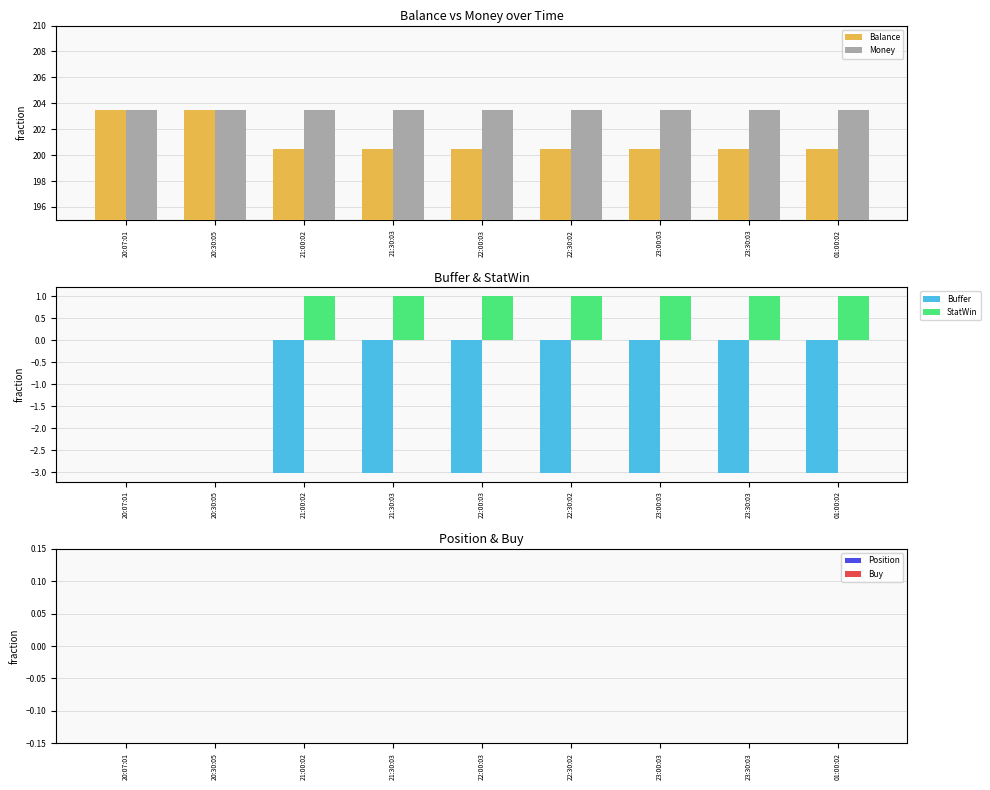

At which label does StatWin reach its peak?

21:00:02